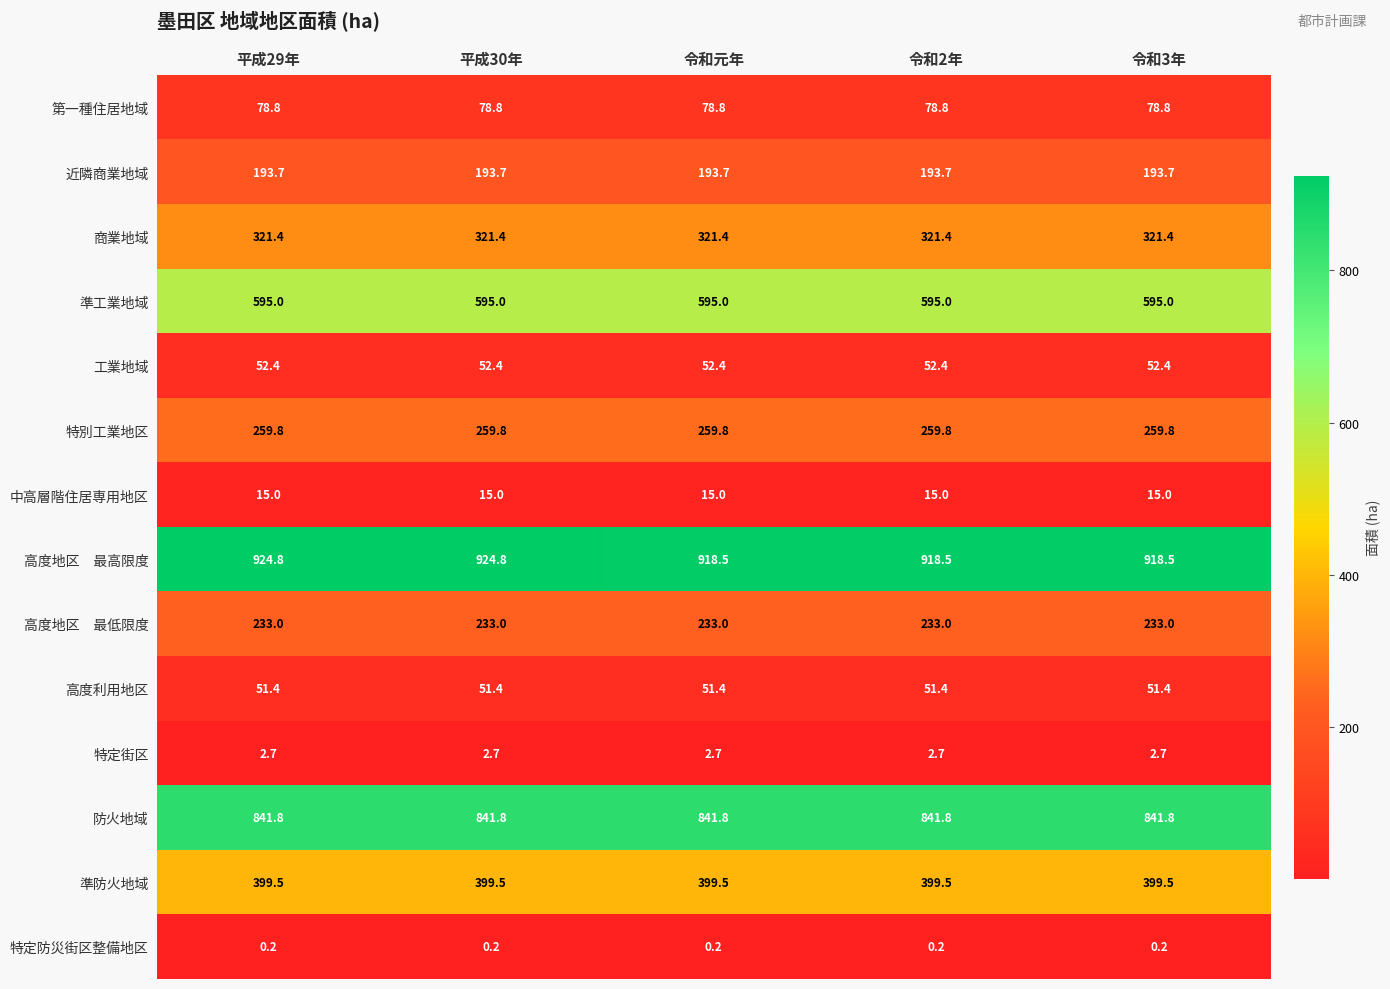

What is the sum of all 準工業地域 values?

2975.0